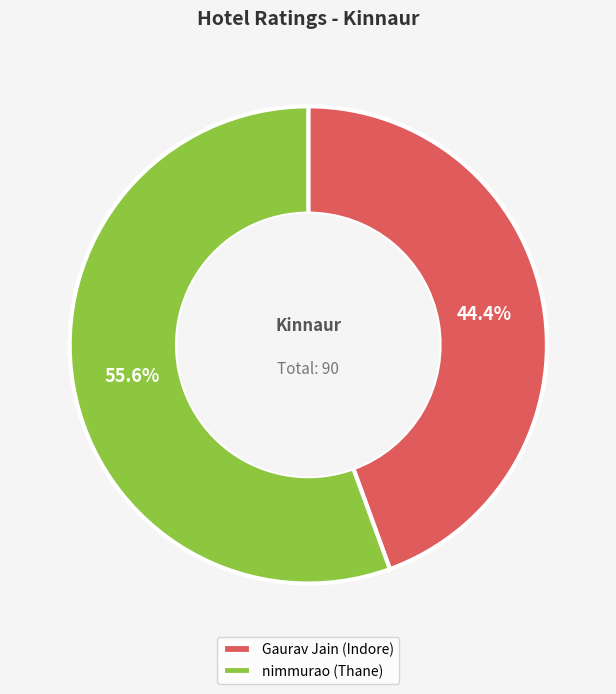

Is it true that Gaurav Jain (Indore) is 44% of the pie?

True